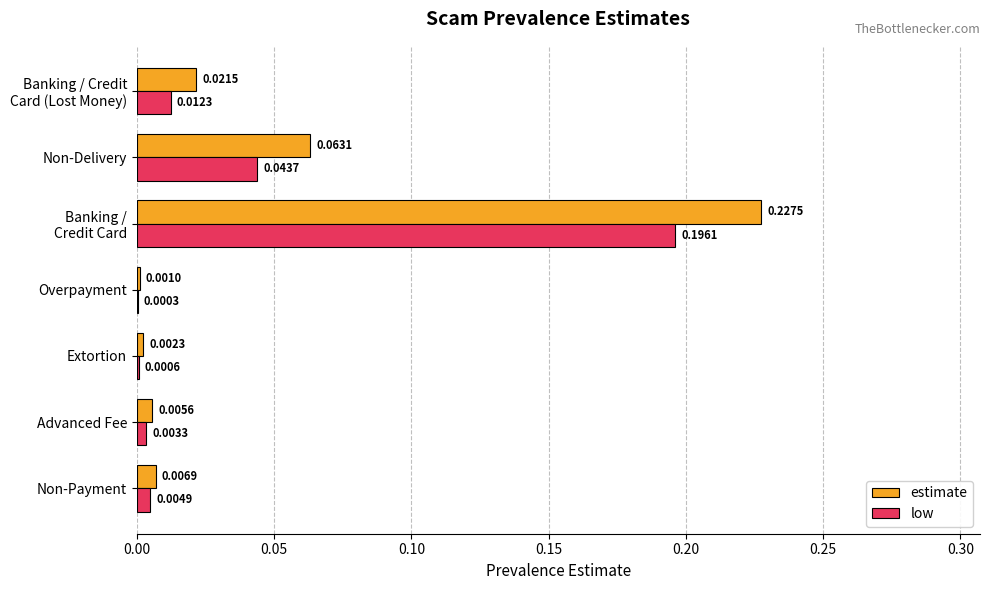

What is the sum of all estimate values?

0.3